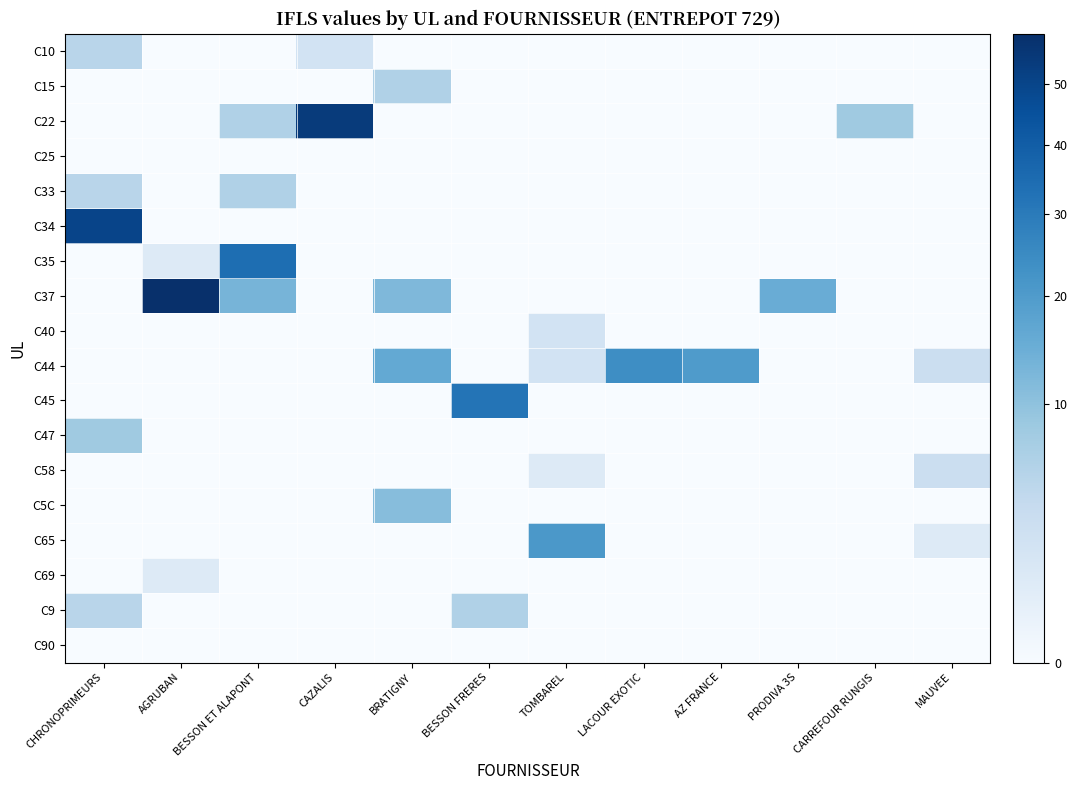

Which category has the lowest value across all series?

AGRUBAN